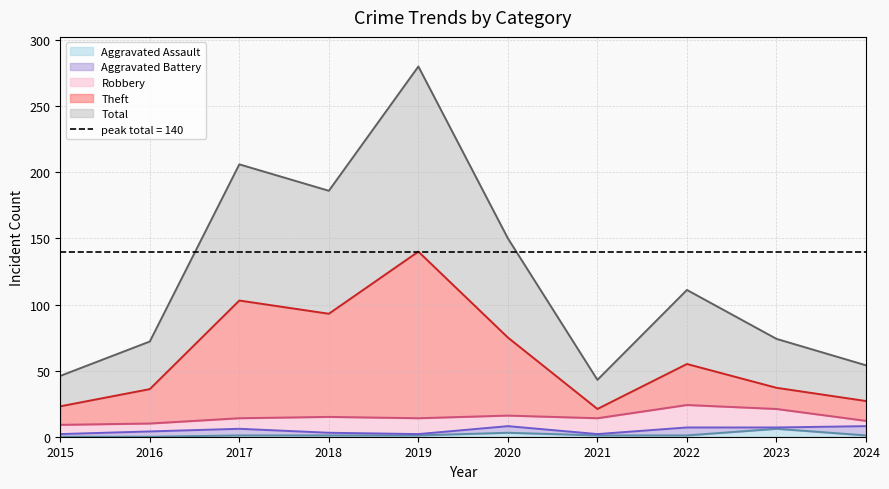

Where is Aggravated Assault nearest to the value 3?

2020